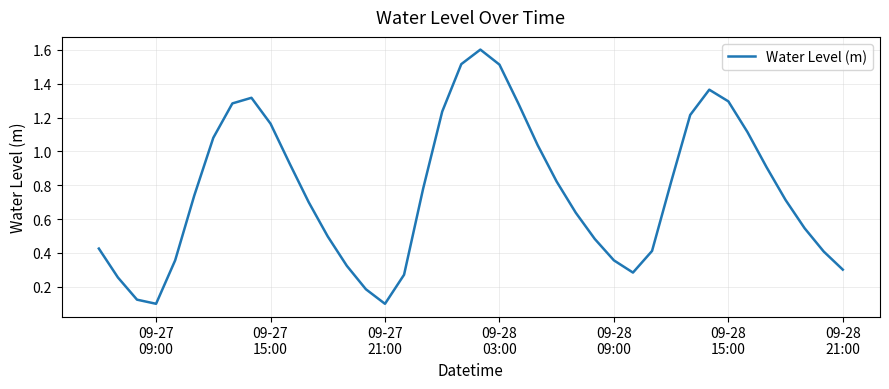

What is the difference between the maximum and minimum values?

1.5